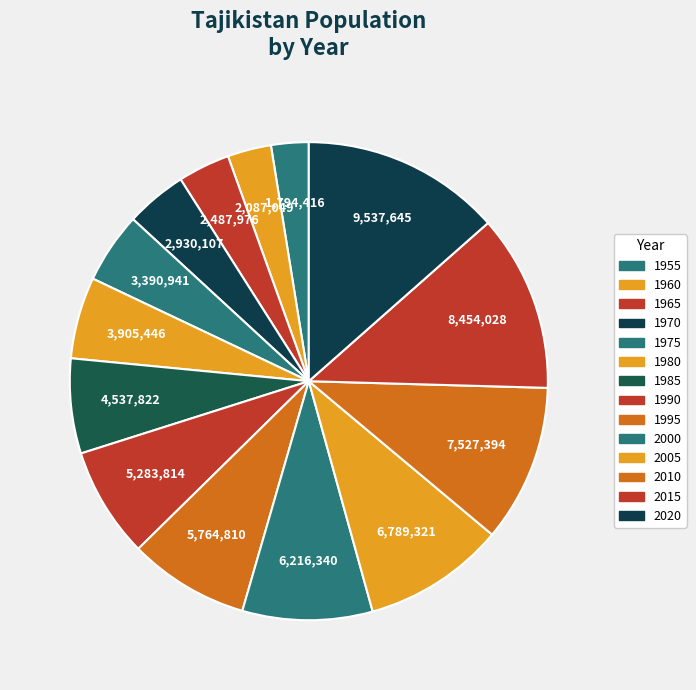

What percentage is NOT represented by 1985?

93.6%